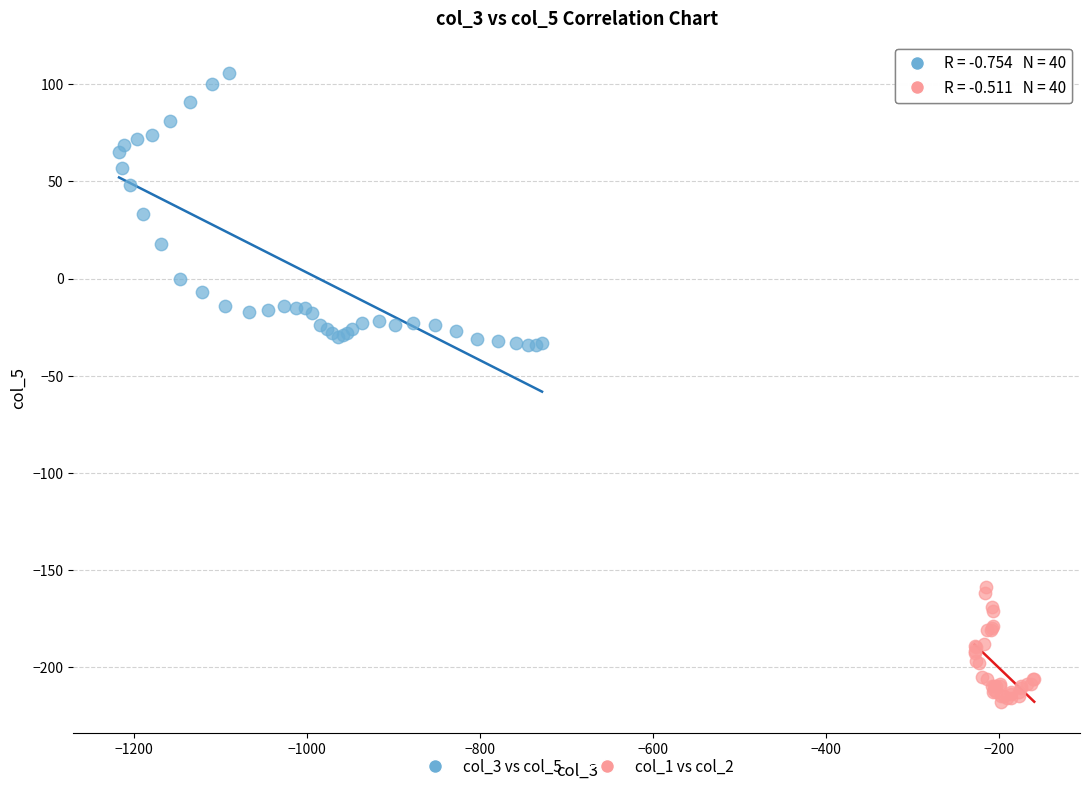

Which series has the widest spread of Y values?

col_3 vs col_5